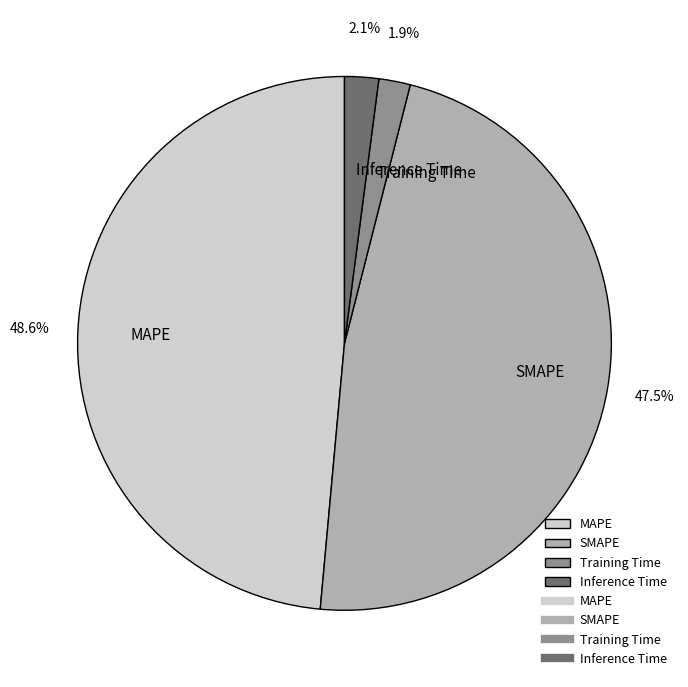

Count the number of slices in the pie.

4